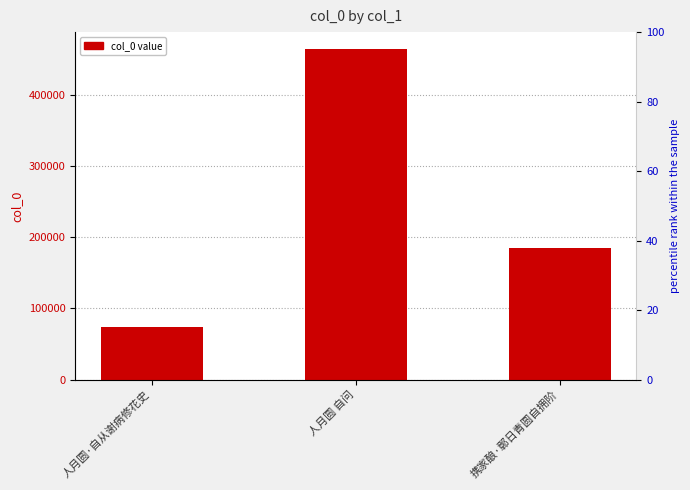

The value at 携家酿·鄣日青圆自拥阶 is 184814. True or false?

True